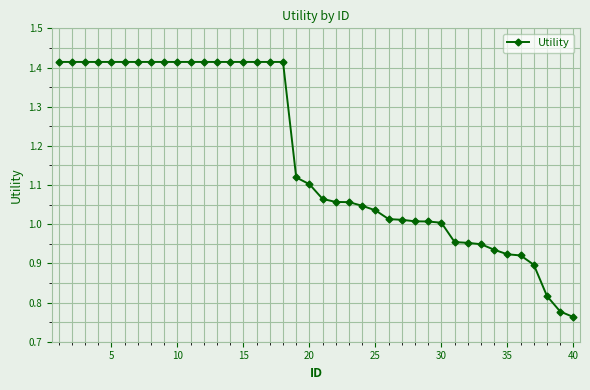

What is the average value?

1.2